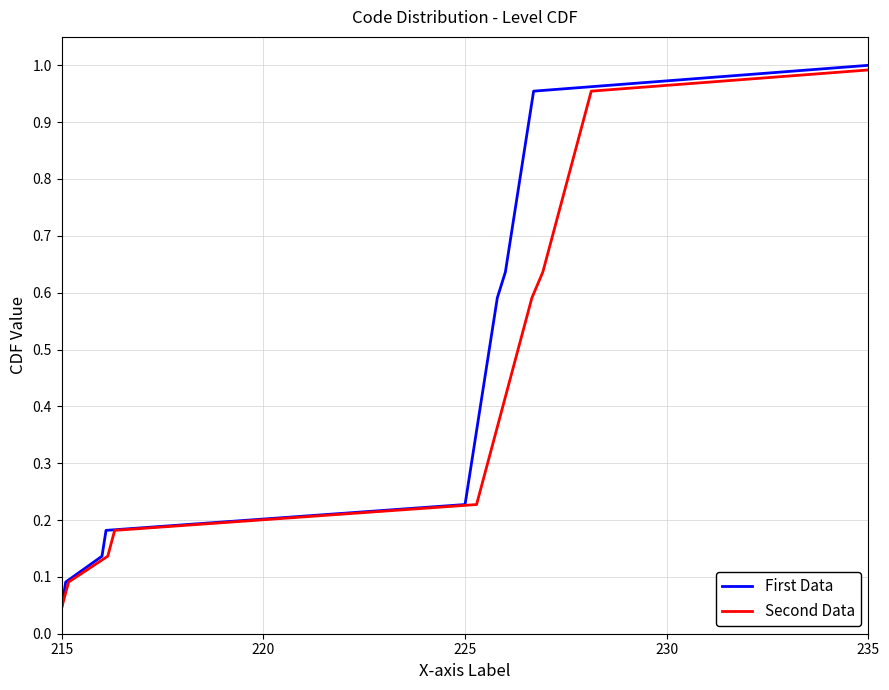

At which label does First Data reach its minimum?

215